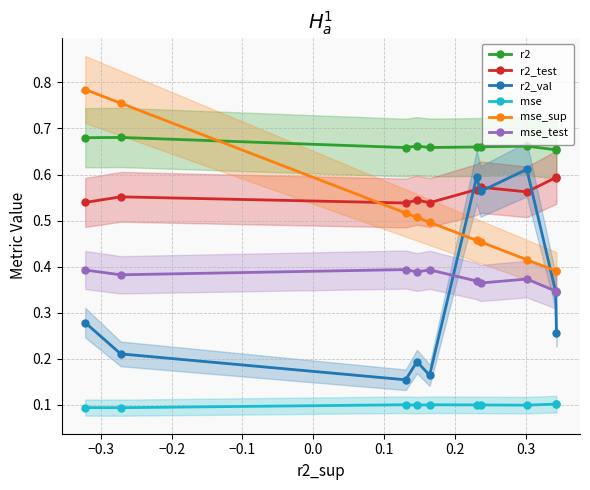

True or false: r2_test has more than 0 points higher than both neighbors.

True